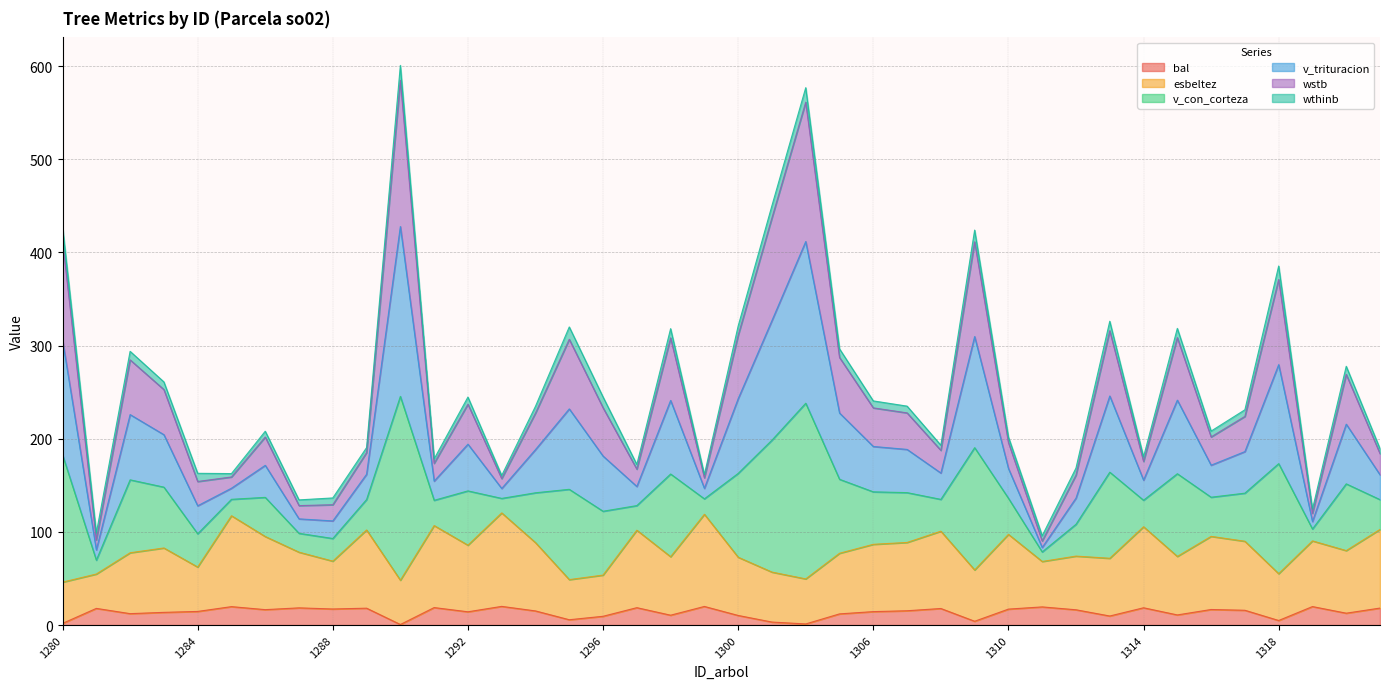

What is the maximum value for bal?

20.1